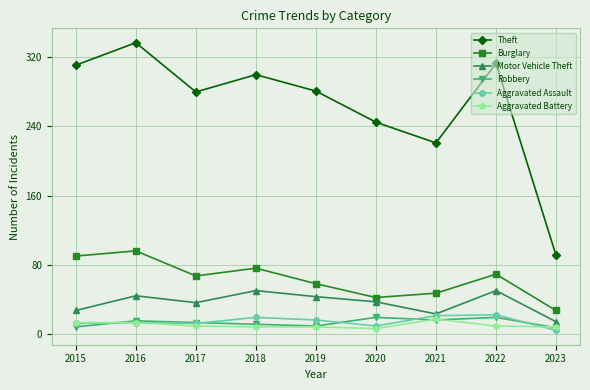

True or false: Robbery and Theft intersect in this chart.

False